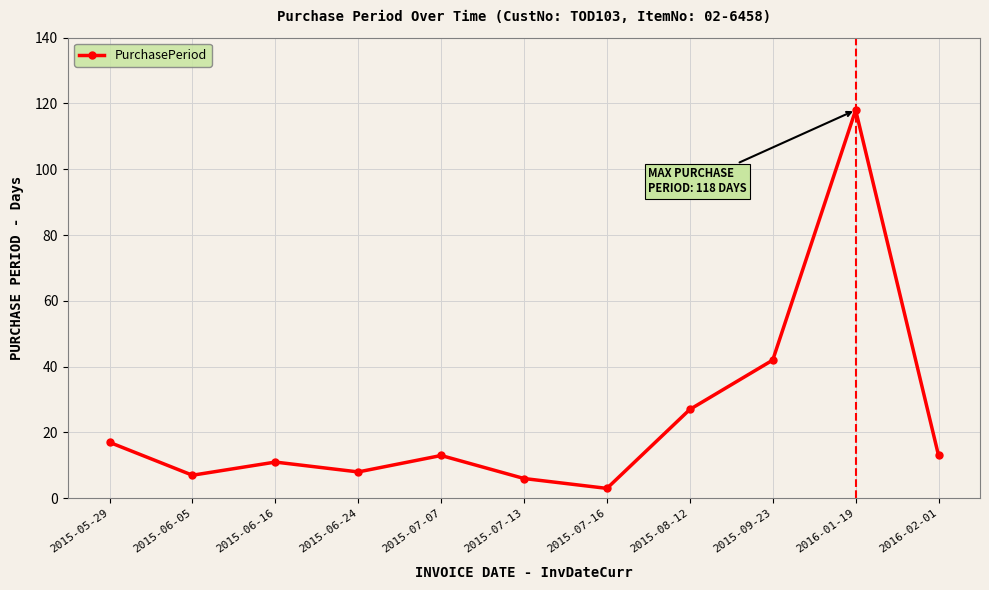

Between 2015-07-13 and 2015-09-23, which is larger?

2015-09-23